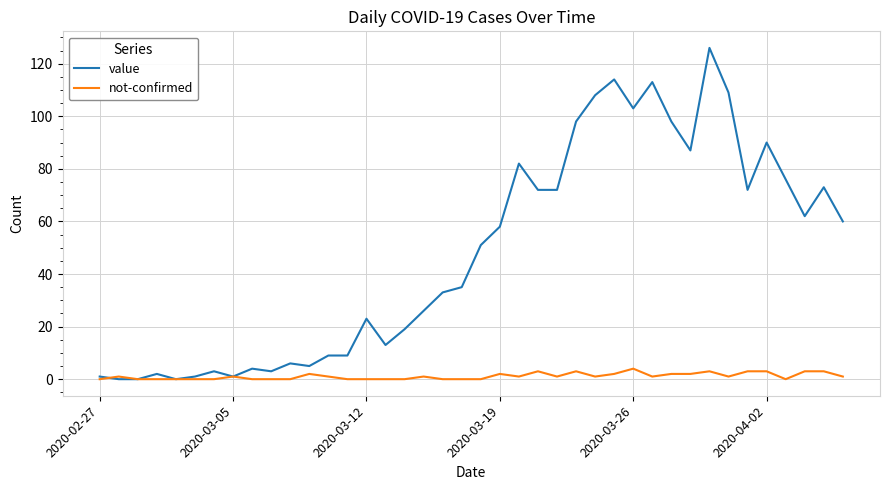

Which series has the largest total across all categories?

value